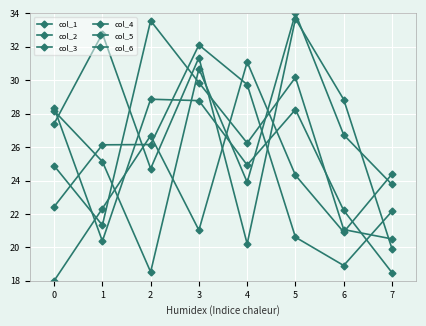

Is it true that col_1 equals 8.8 at 7?

False